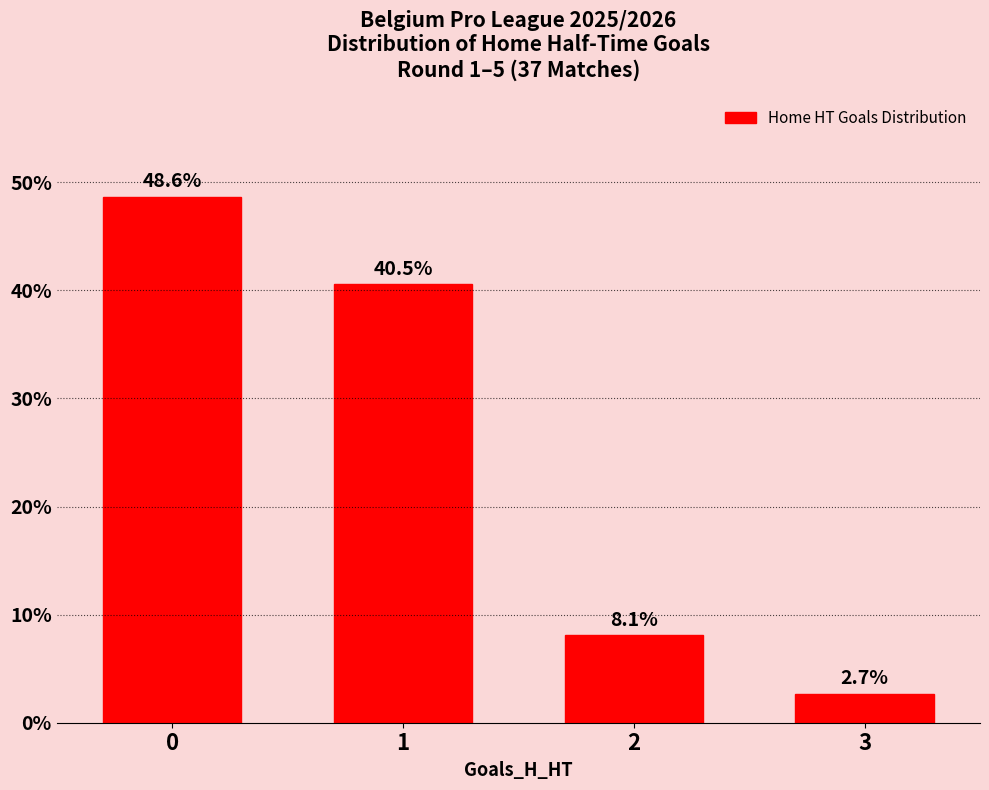

Reading left to right, extract all data points from this chart.

0=48.6	1=40.5	2=8.1	3=2.7